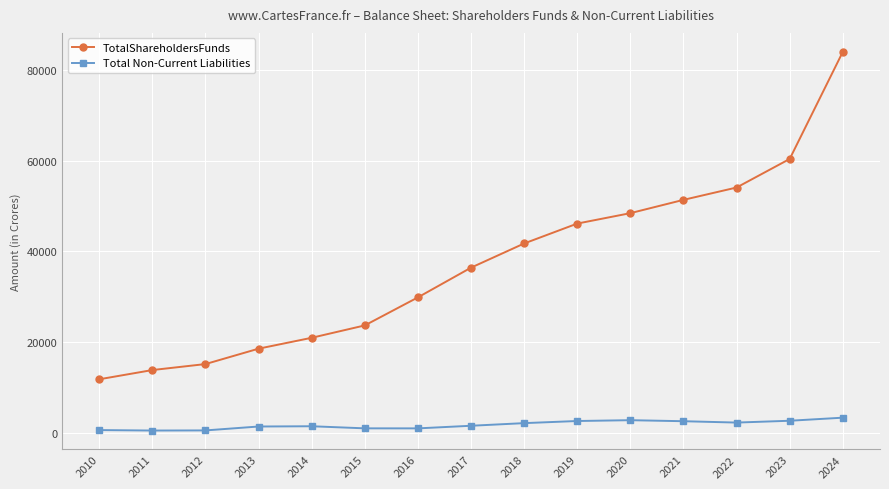

Which category has the highest value in the TotalShareholdersFunds series?

2024